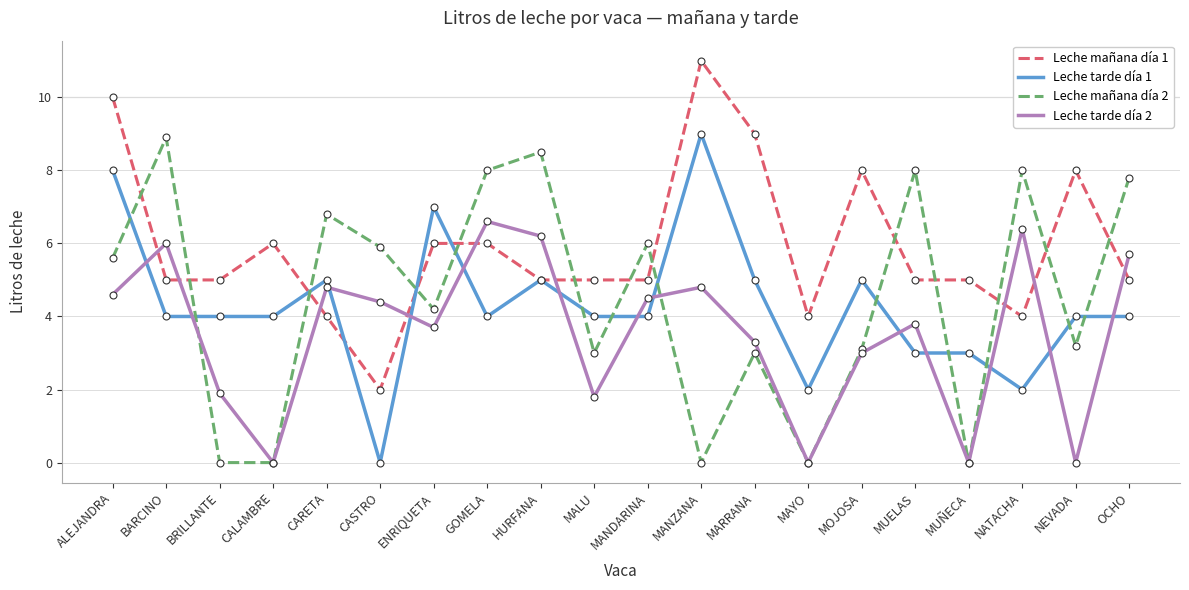

Between which two adjacent categories do Leche tarde día 2 and Leche mañana día 1 first intersect?

ALEJANDRA and BARCINO